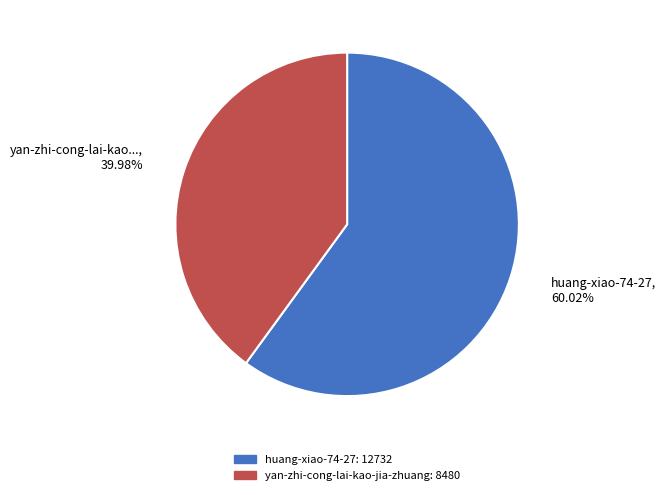

What is the largest slice in the pie chart?

huang-xiao-74-27